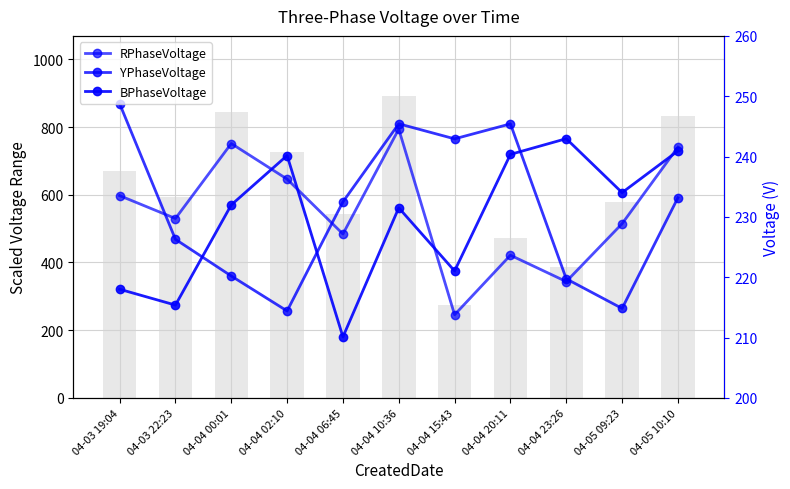

What is the difference between the highest and lowest values at 04-05 10:10?

8.4